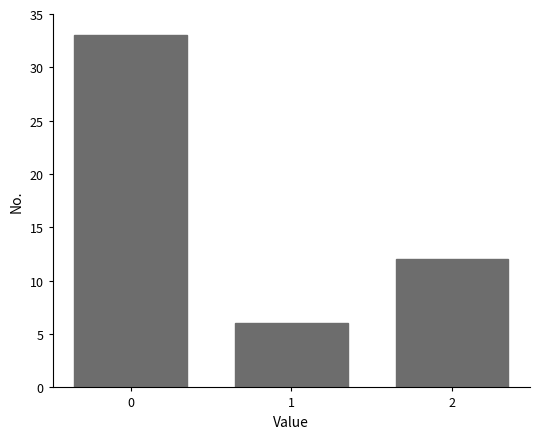

Reading left to right, list all the values displayed in this chart.

33	6	12